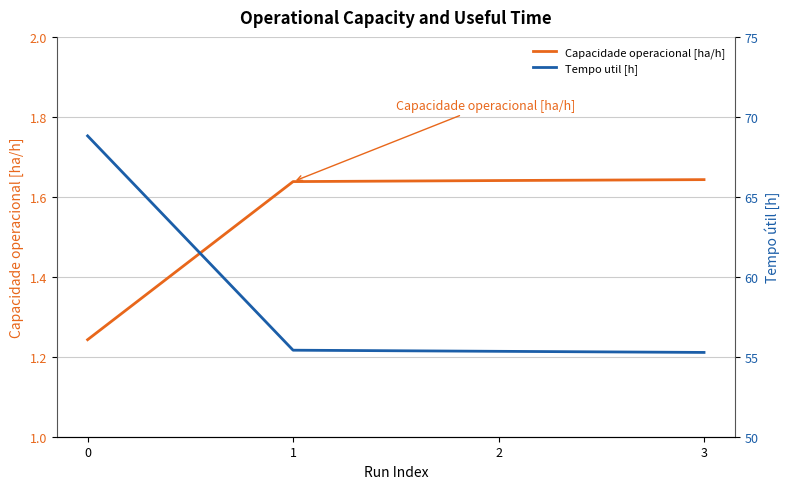

What is the difference between the highest and lowest values at 0?

67.6